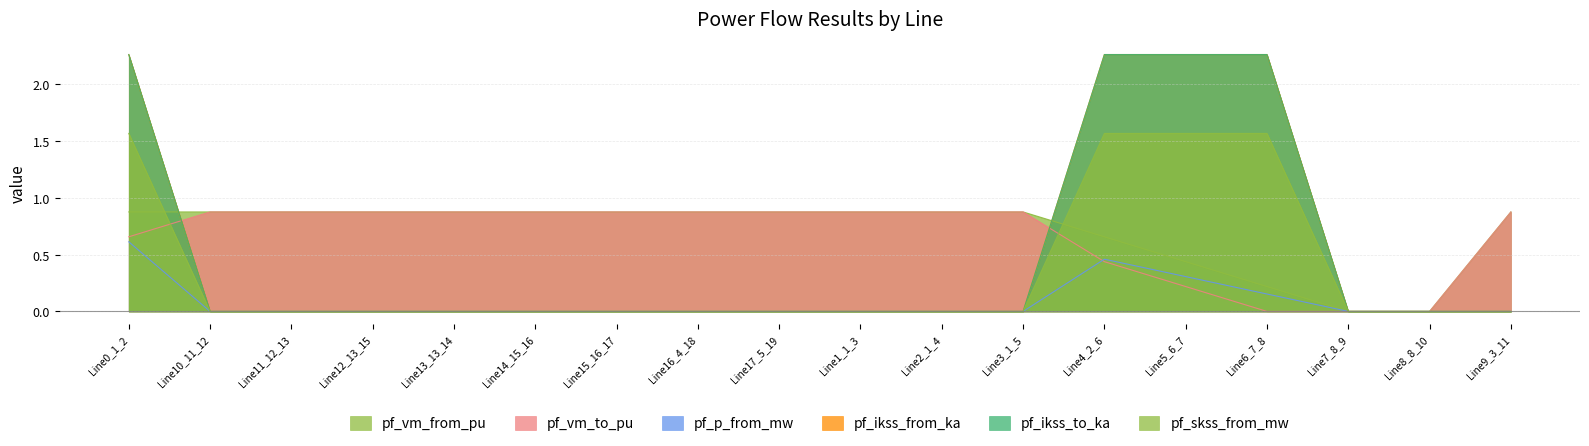

True or false: pf_vm_from_pu has more than 0 interior local peaks.

True